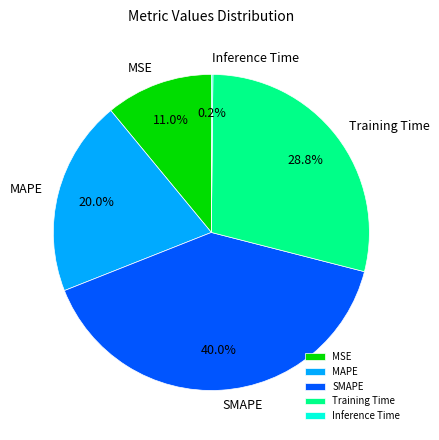

Which slice is the largest?

SMAPE